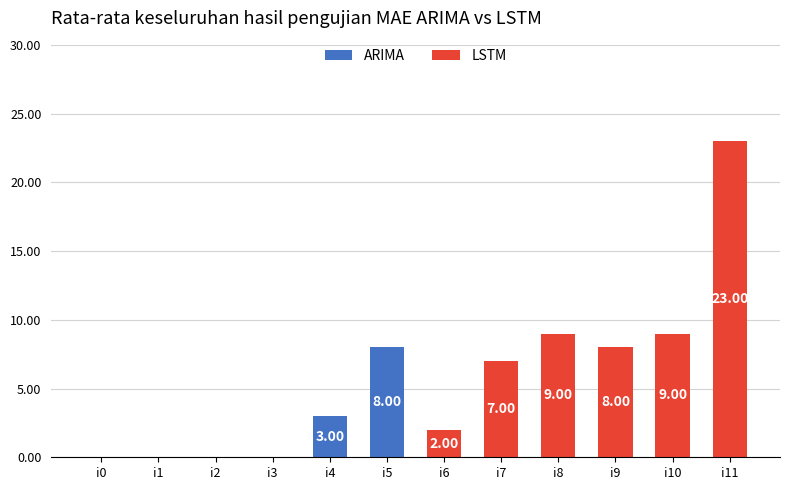

Is it true that ARIMA equals -4 at i1?

False